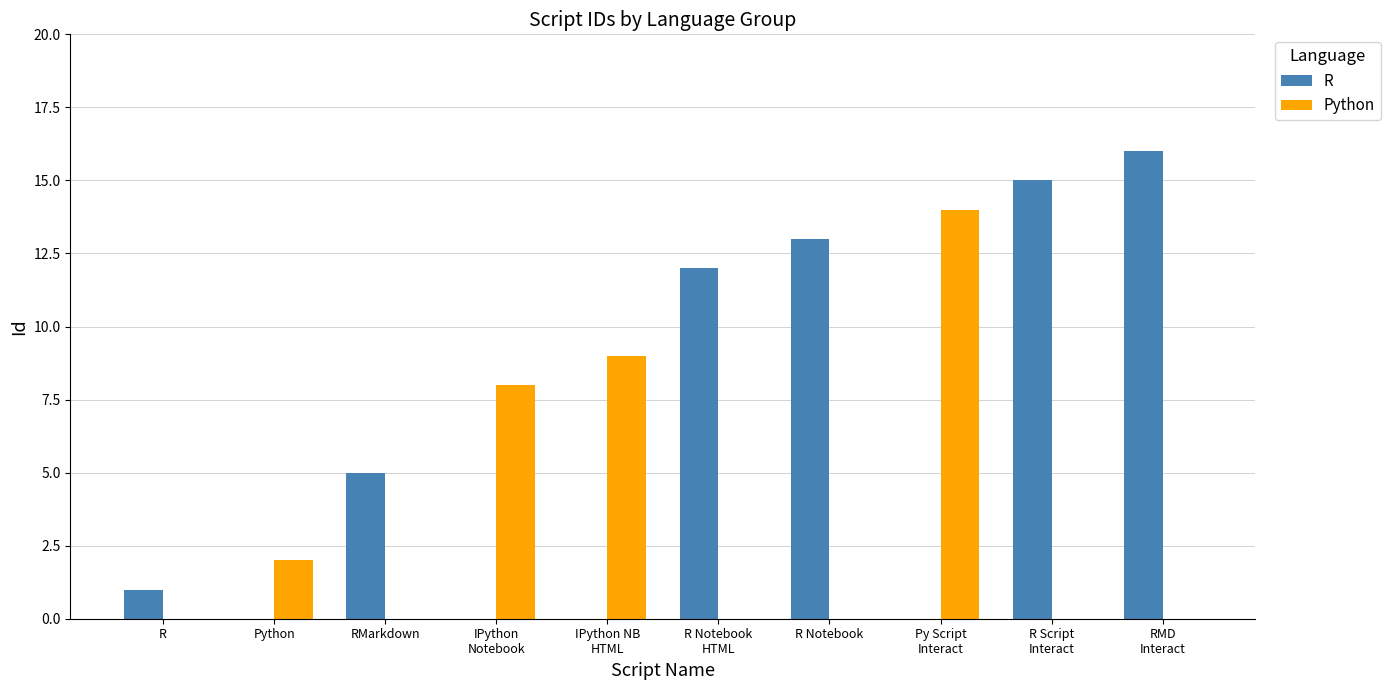

Count the number of data series in this chart.

2